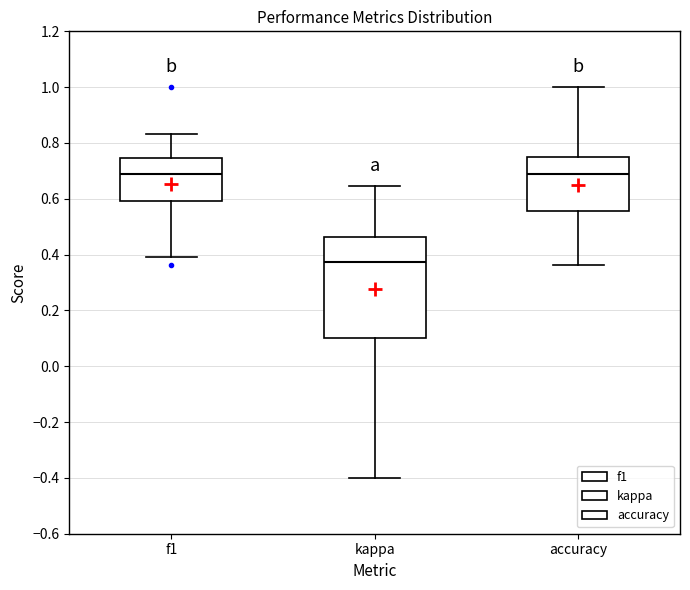

Which box's median line is the lowest?

kappa